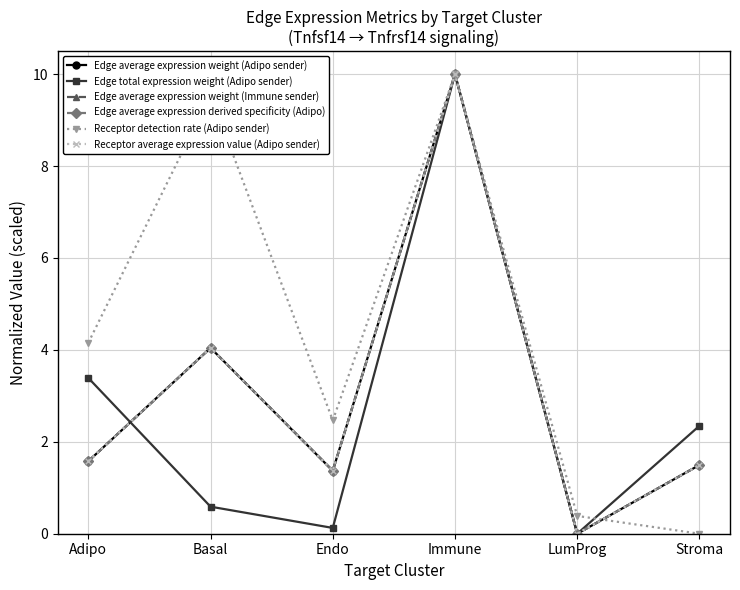

True or false: Receptor average expression value (Adipo sender) and Edge total expression weight (Adipo sender) intersect in this chart.

True